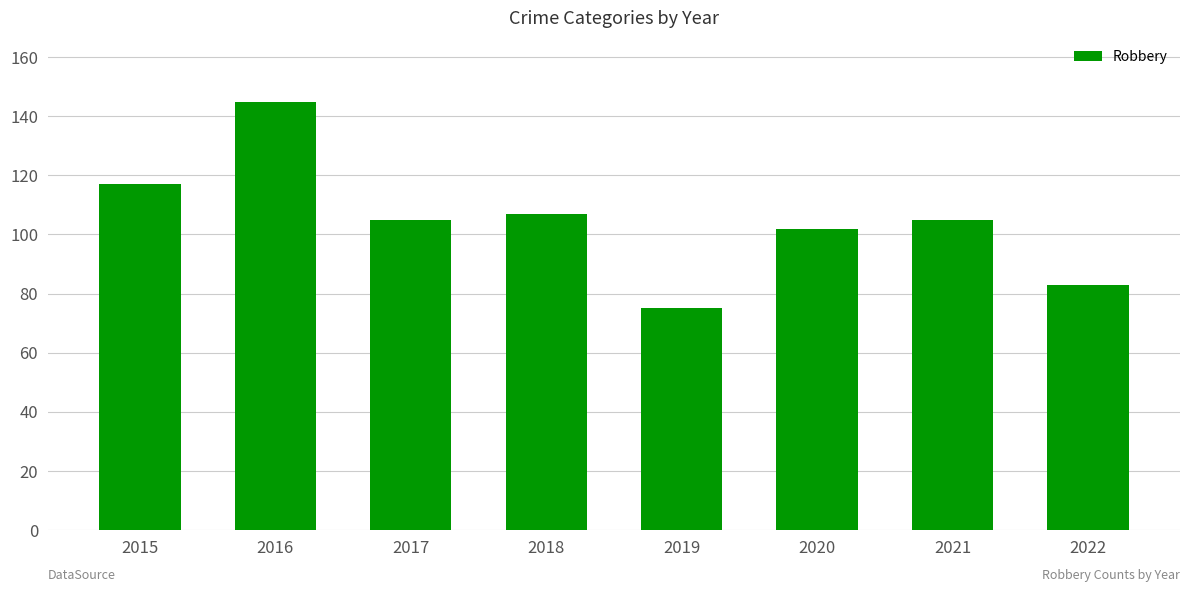

Count the number of data series in this chart.

1